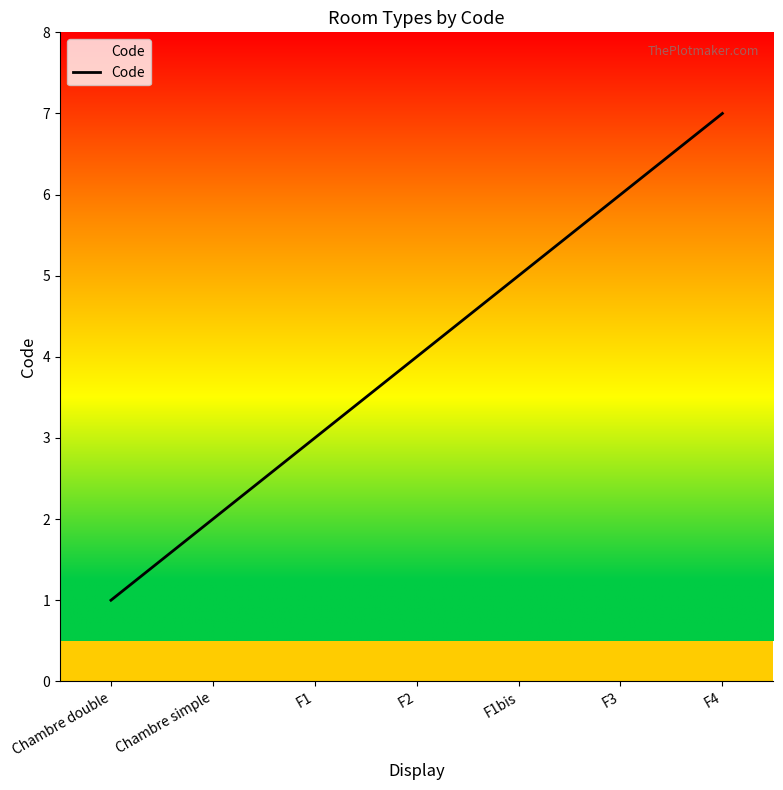

What position from the left is Chambre simple?

2